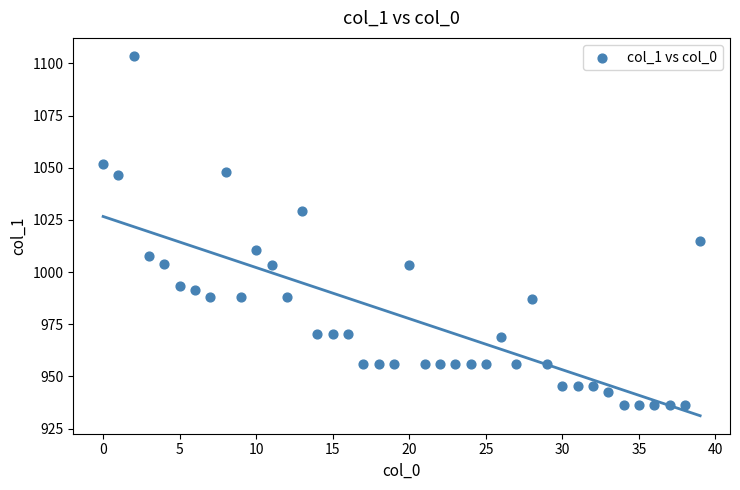

What Y value in the scatter plot is closest to 1019?

1014.8